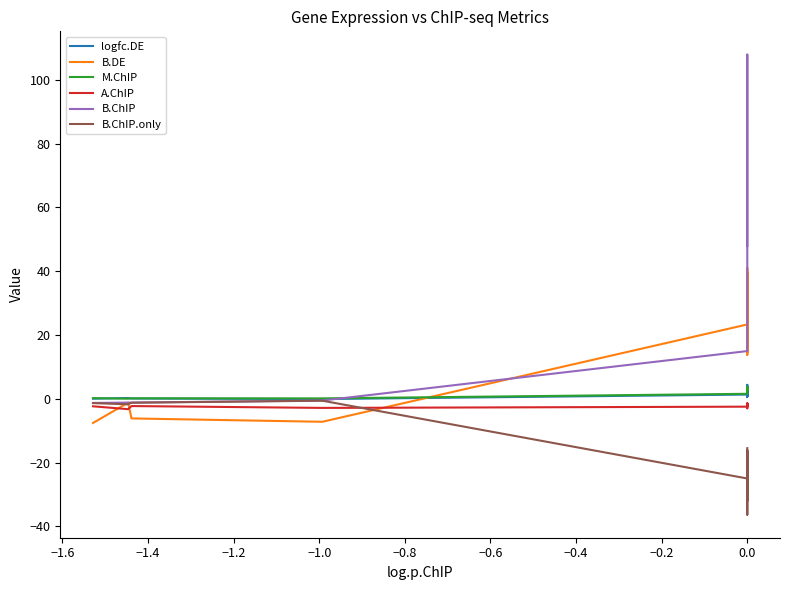

True or false: B.ChIP.only and logfc.DE cross at least once.

False